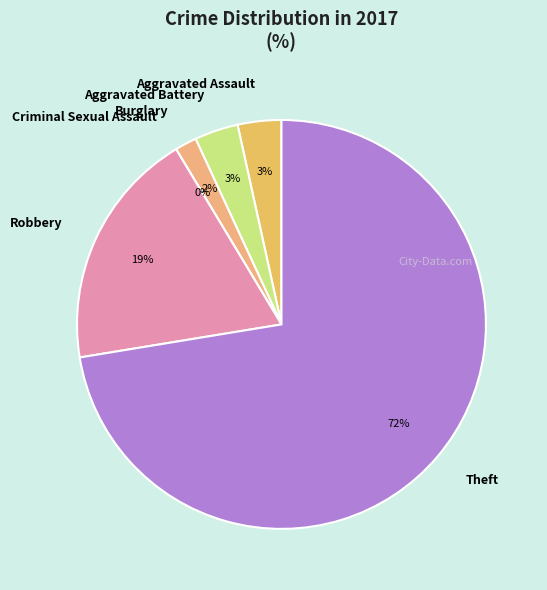

What portion of the pie excludes Robbery?

81.0%